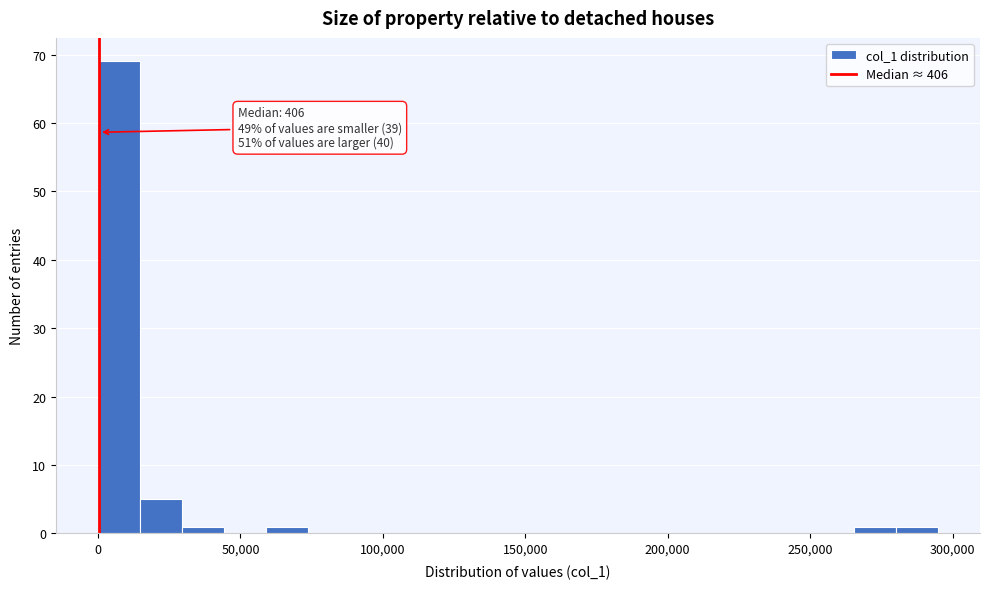

Around what value on the x-axis is the tallest bar? Give the approximate position of its centre, as read against the axis.

5000